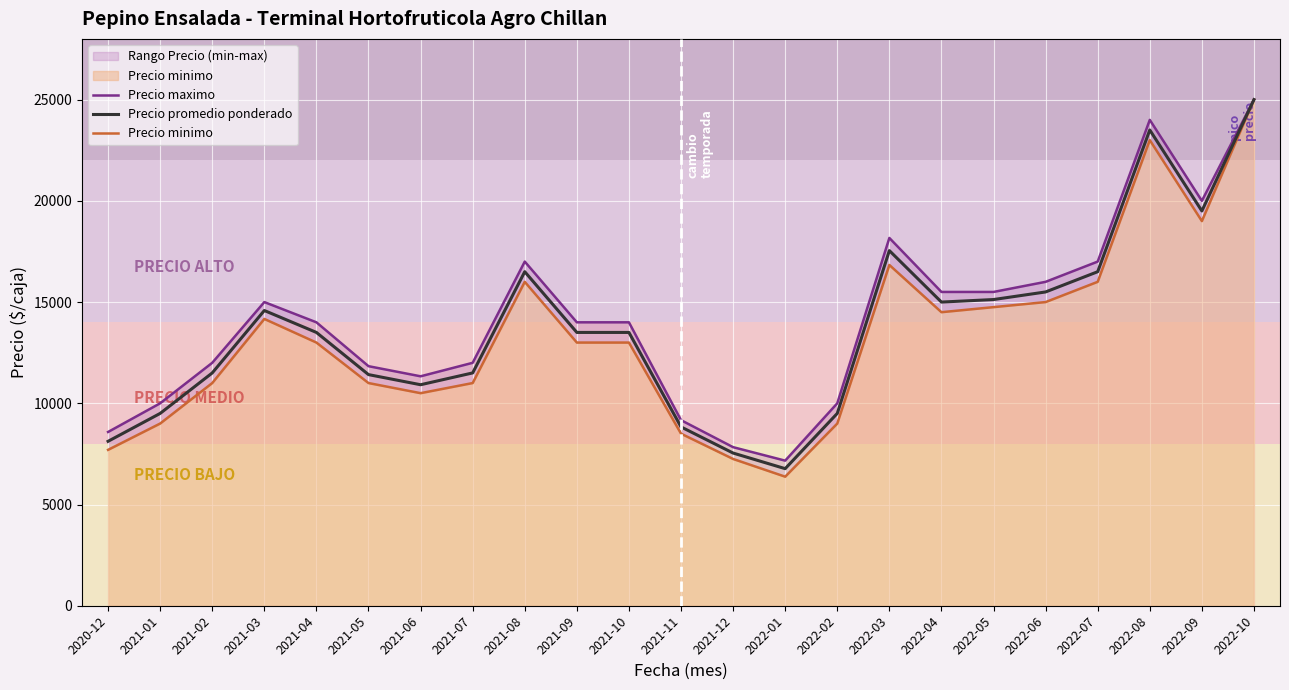

What is the label of the 7th point from the left?

2021-06